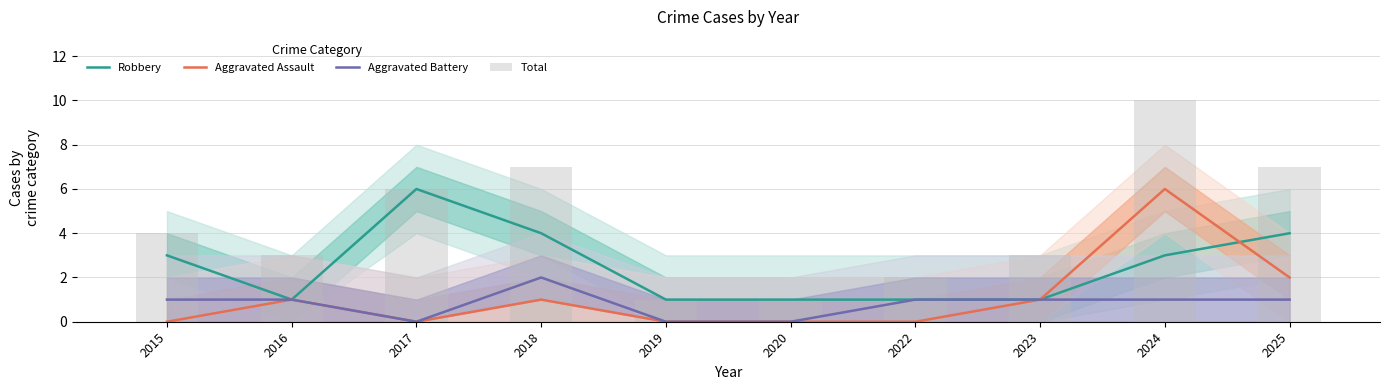

Reading left to right, what are all the values shown in this chart?

Robbery: 3	1	6	4	1	1	1	1	3	4
Aggravated Assault: 0	1	0	1	0	0	0	1	6	2
Aggravated Battery: 1	1	0	2	0	0	1	1	1	1
Total: 4	3	6	7	1	1	2	3	10	7